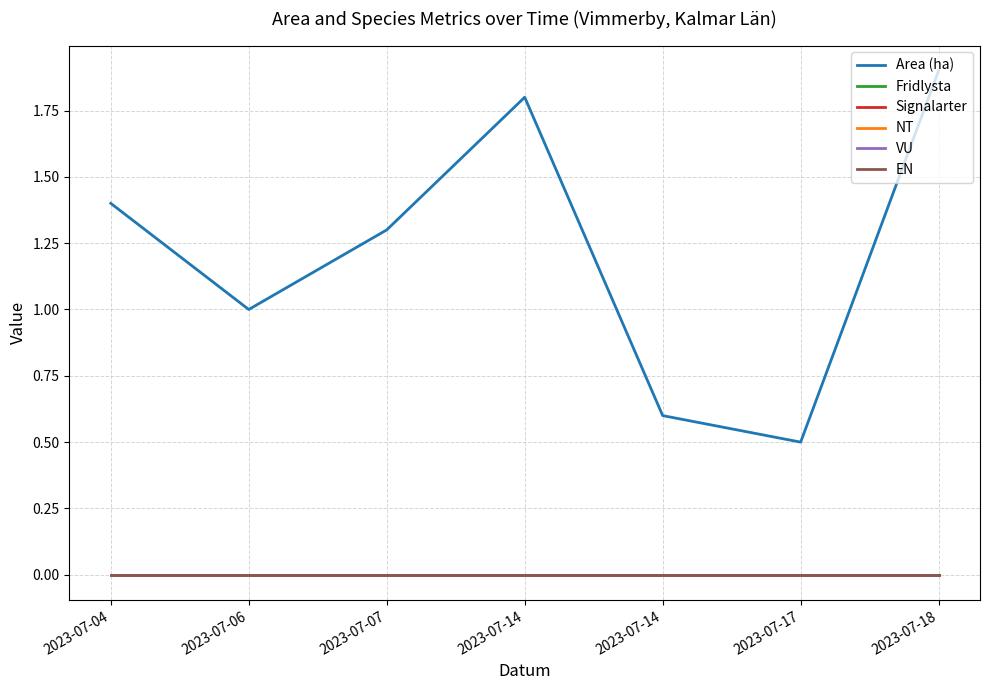

Which series has the largest range (max minus min)?

Area (ha)